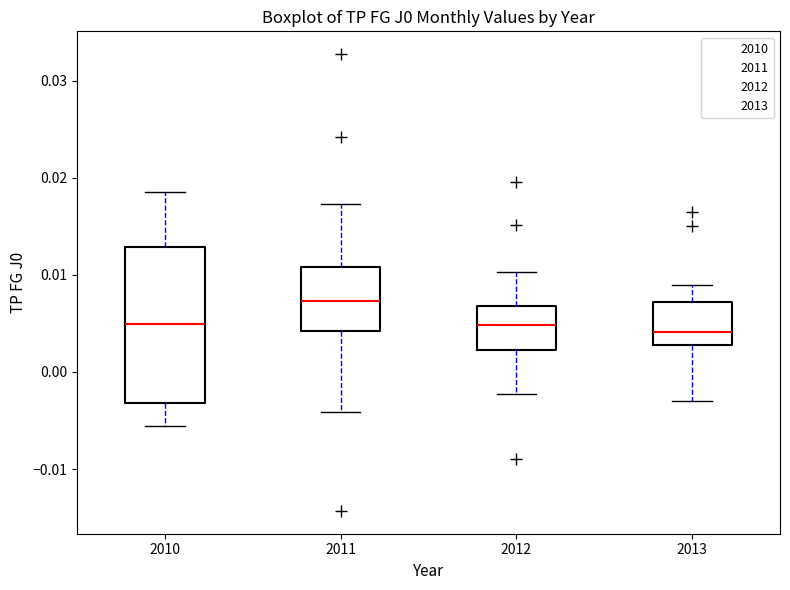

Comparing the boxes themselves (not the whiskers), which one is the tallest?

2010